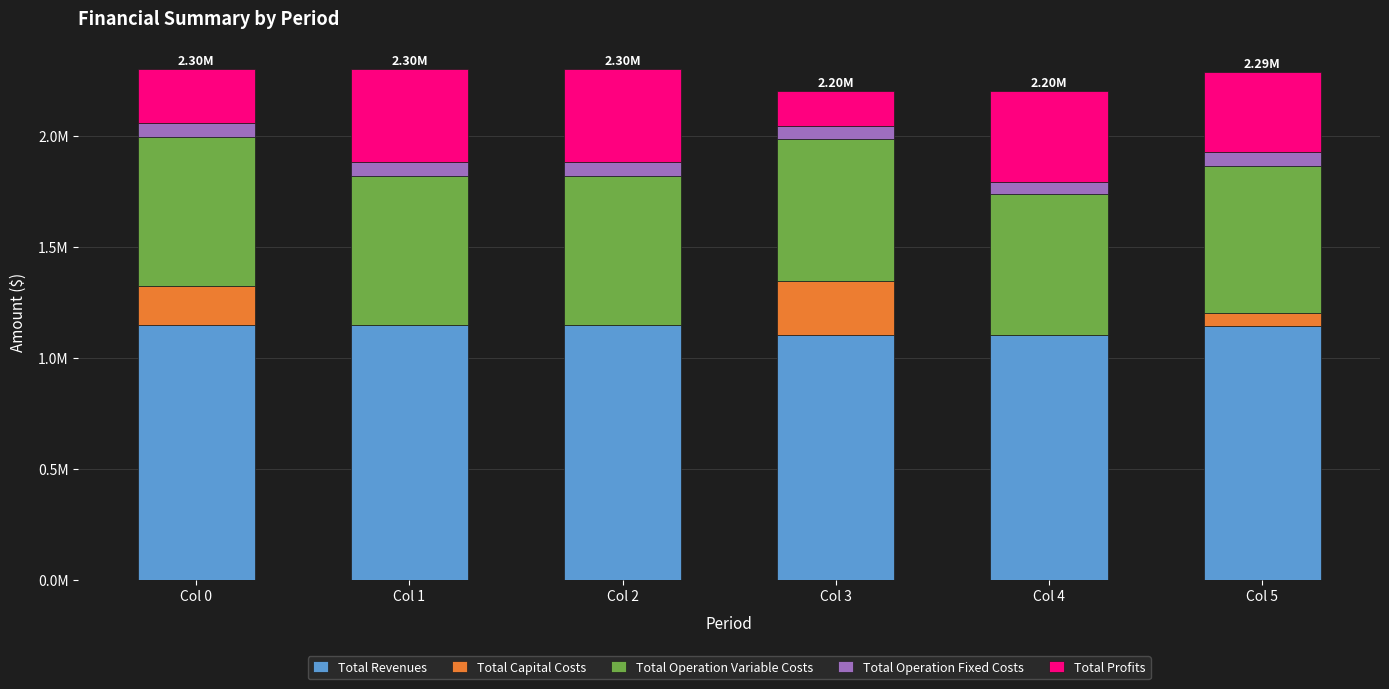

What is the difference between the maximum and minimum values in the Total Profits series?

257835.3